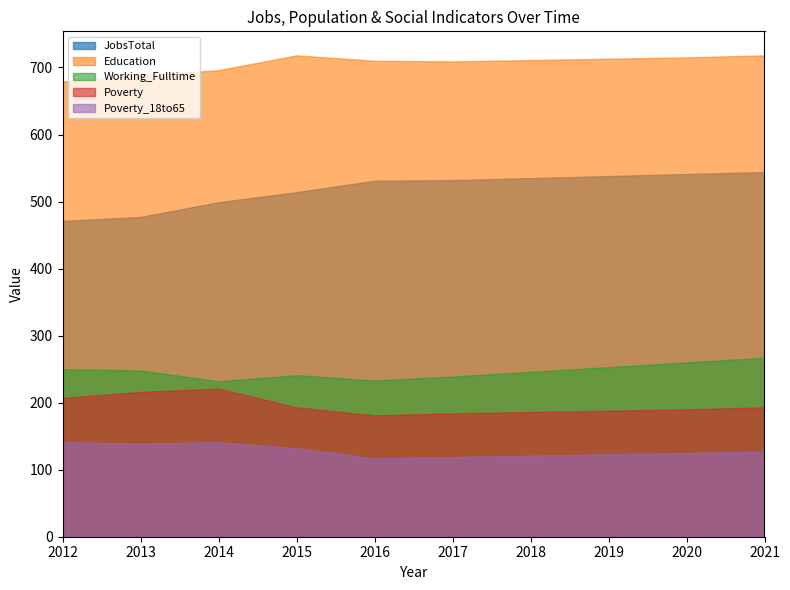

What is the difference between the Poverty_18to65 values at 2016 and 2014?

24